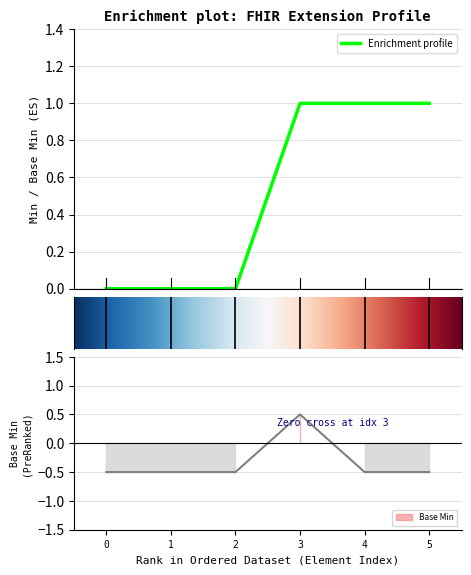

How many series are shown in this chart?

2